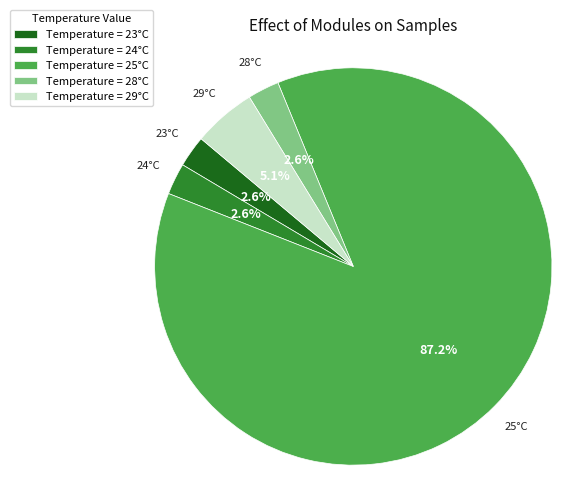

Is there any slice that represents more than half of the pie?

Yes